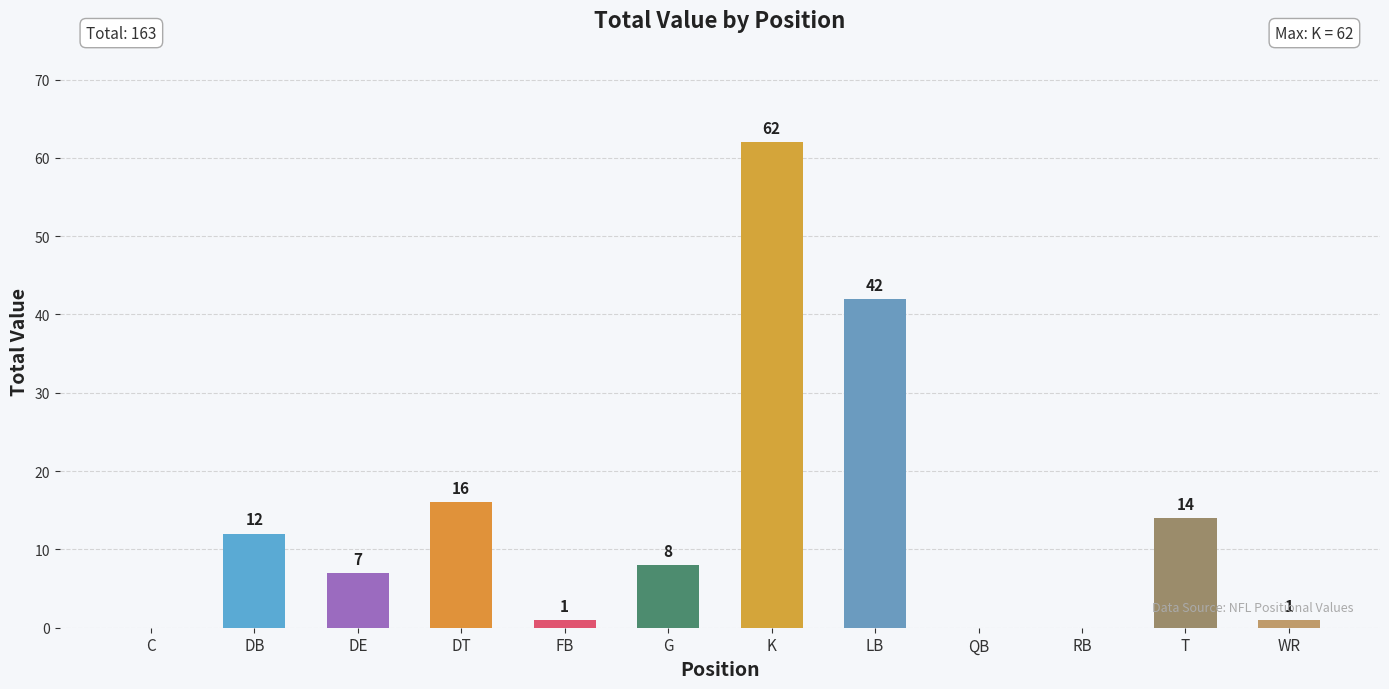

What is the maximum value shown in the chart?

62